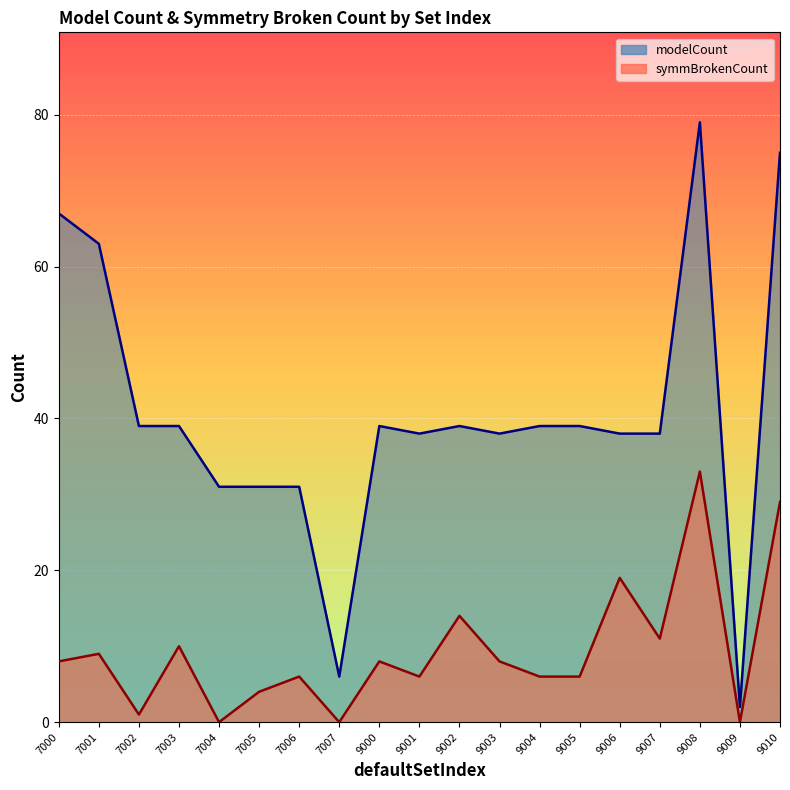

Rank the series at 7006 from lowest to highest value.

symmBrokenCount, modelCount